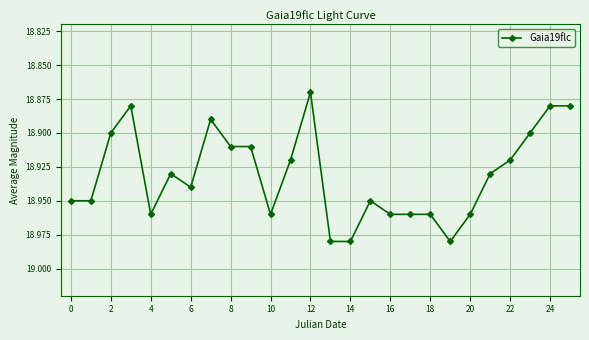

What is the sum of all values?

492.2